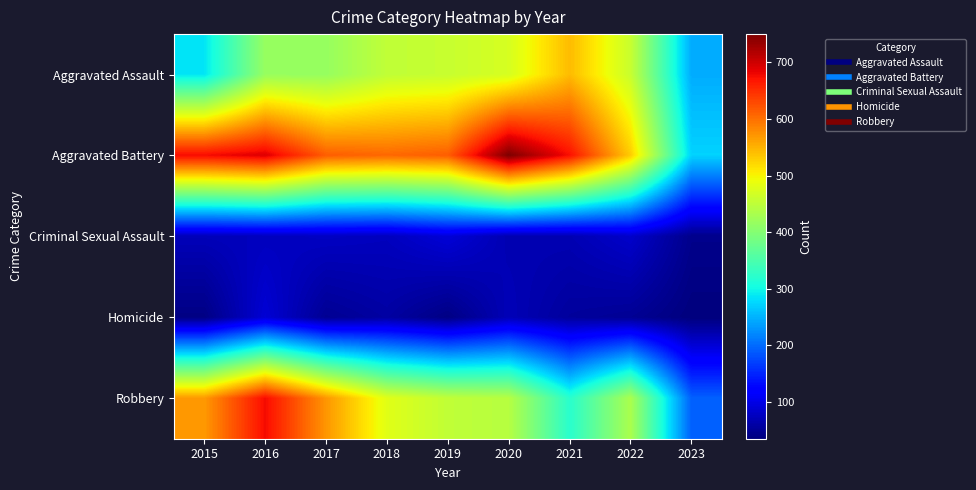

Rank the series by their maximum value, from highest to lowest.

Aggravated Battery, Robbery, Aggravated Assault, Criminal Sexual Assault, Homicide